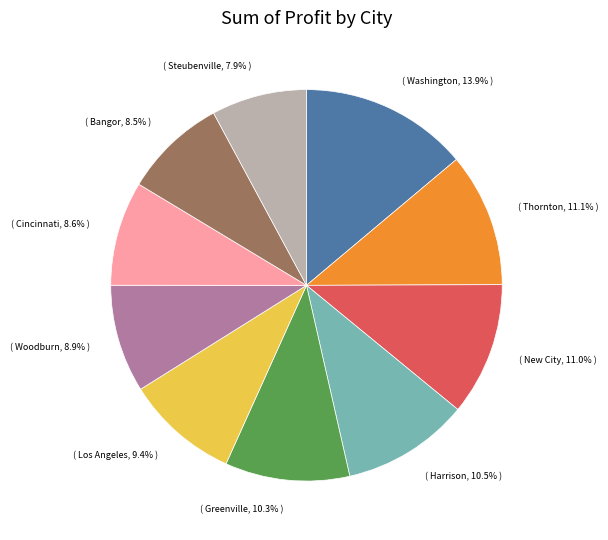

Is there a majority slice in this chart?

No